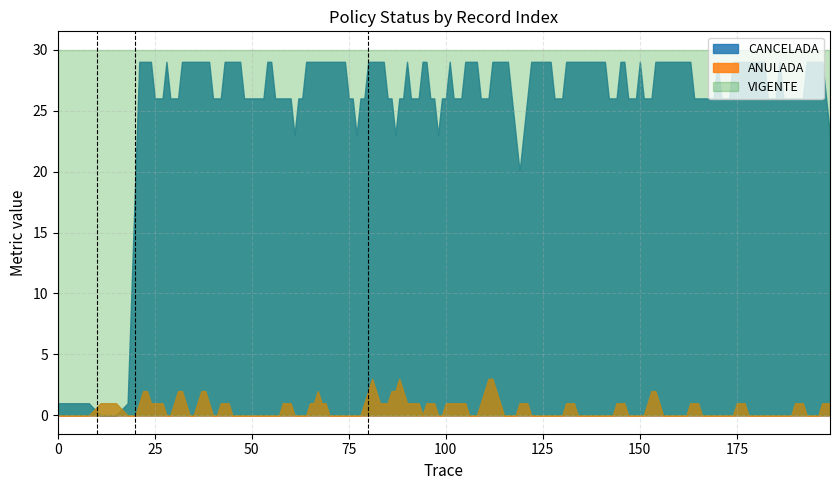

Which series has the widest spread of values?

CANCELADA